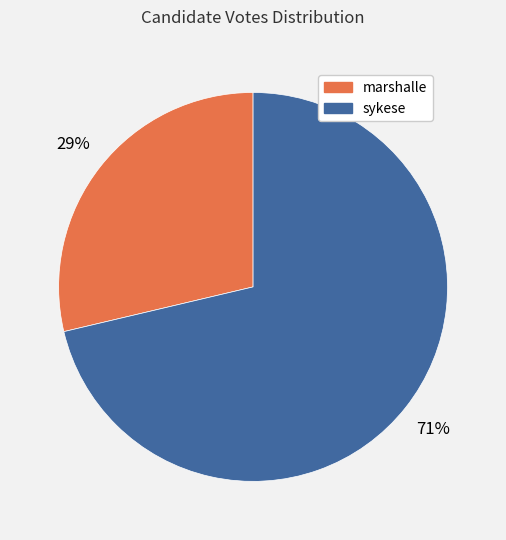

Is there any slice that represents more than half of the pie?

Yes